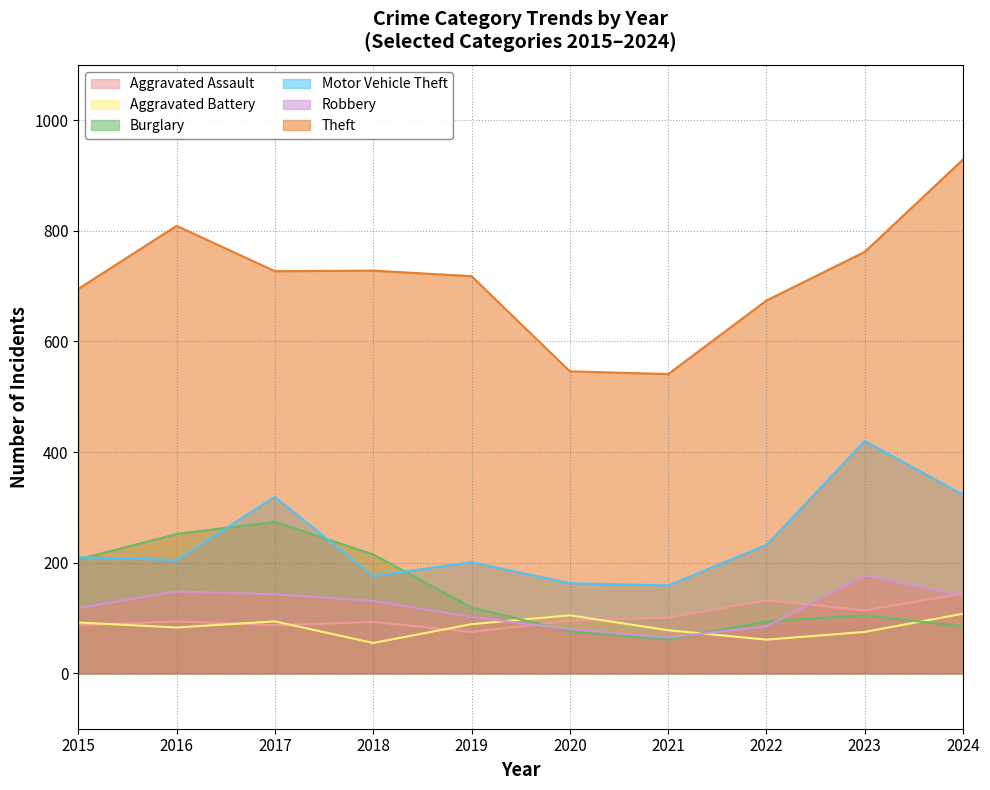

After their last crossing, which series has the higher values: Aggravated Assault or Aggravated Battery?

Aggravated Assault